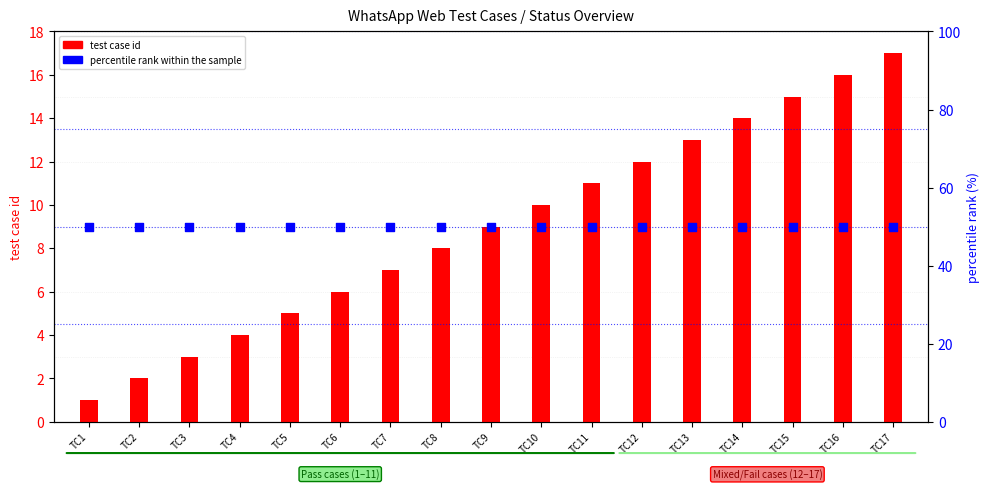

Which series has the widest spread of Y values?

test case id